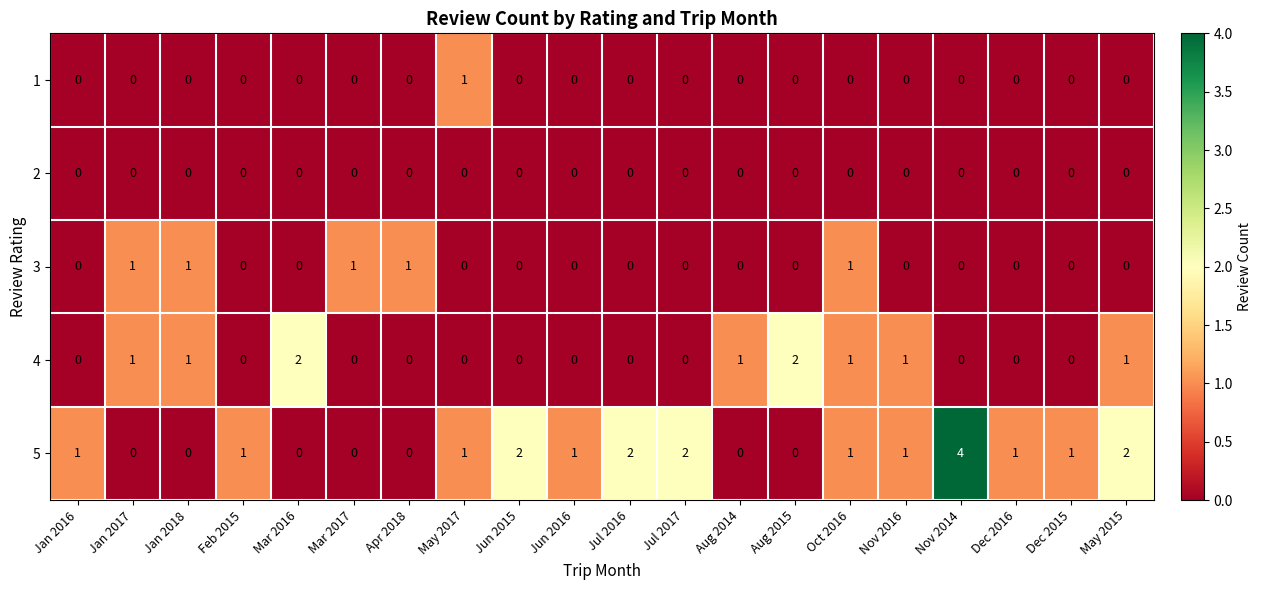

What is the sum of the 5 values at May 2017 and Jun 2015?

3